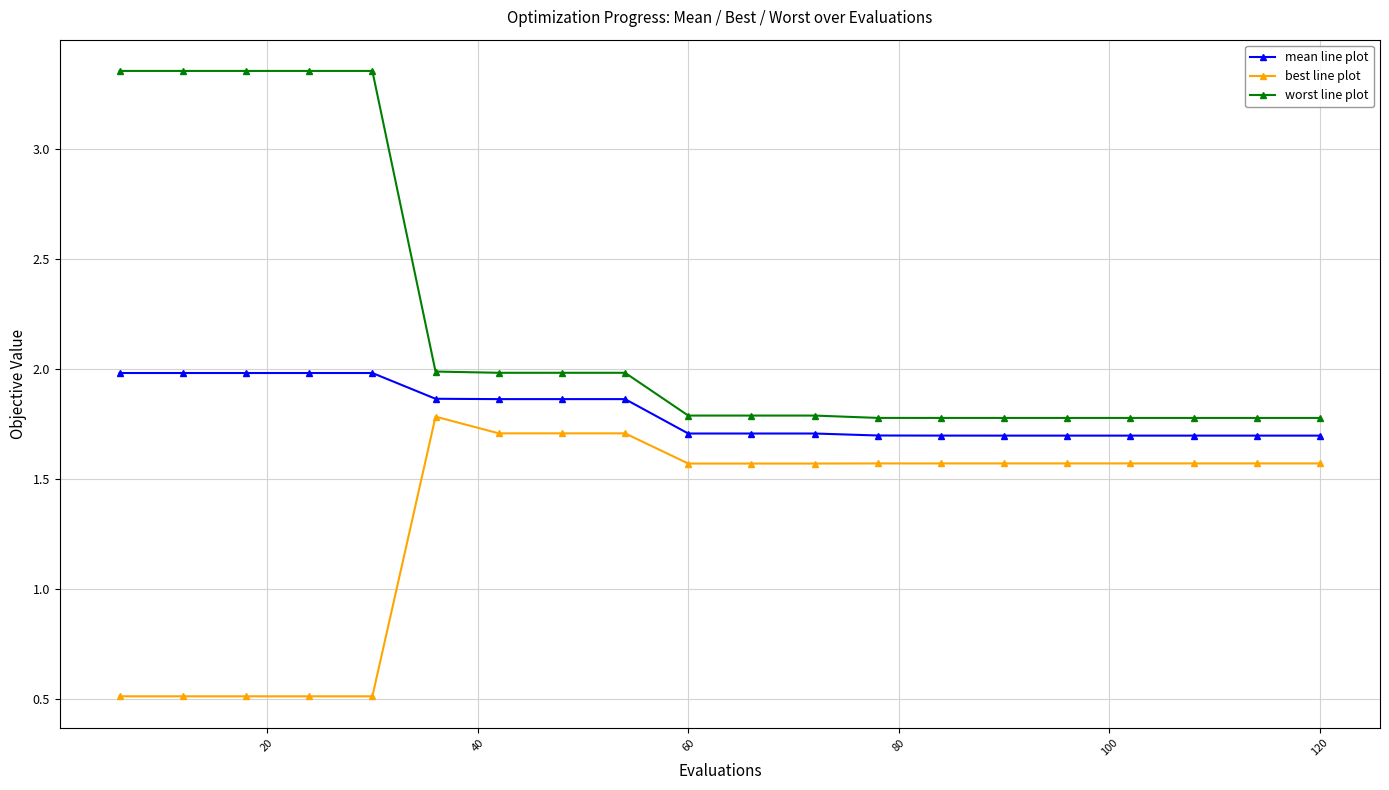

List the series in order of their peak value, lowest first.

best line plot, mean line plot, worst line plot